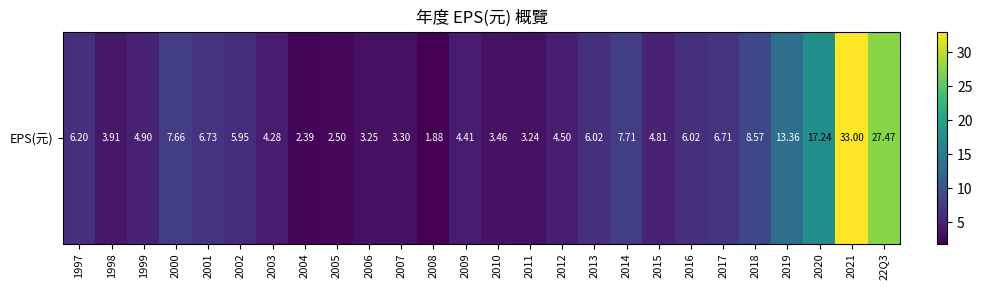

At which label is the value closest to 17?

2020